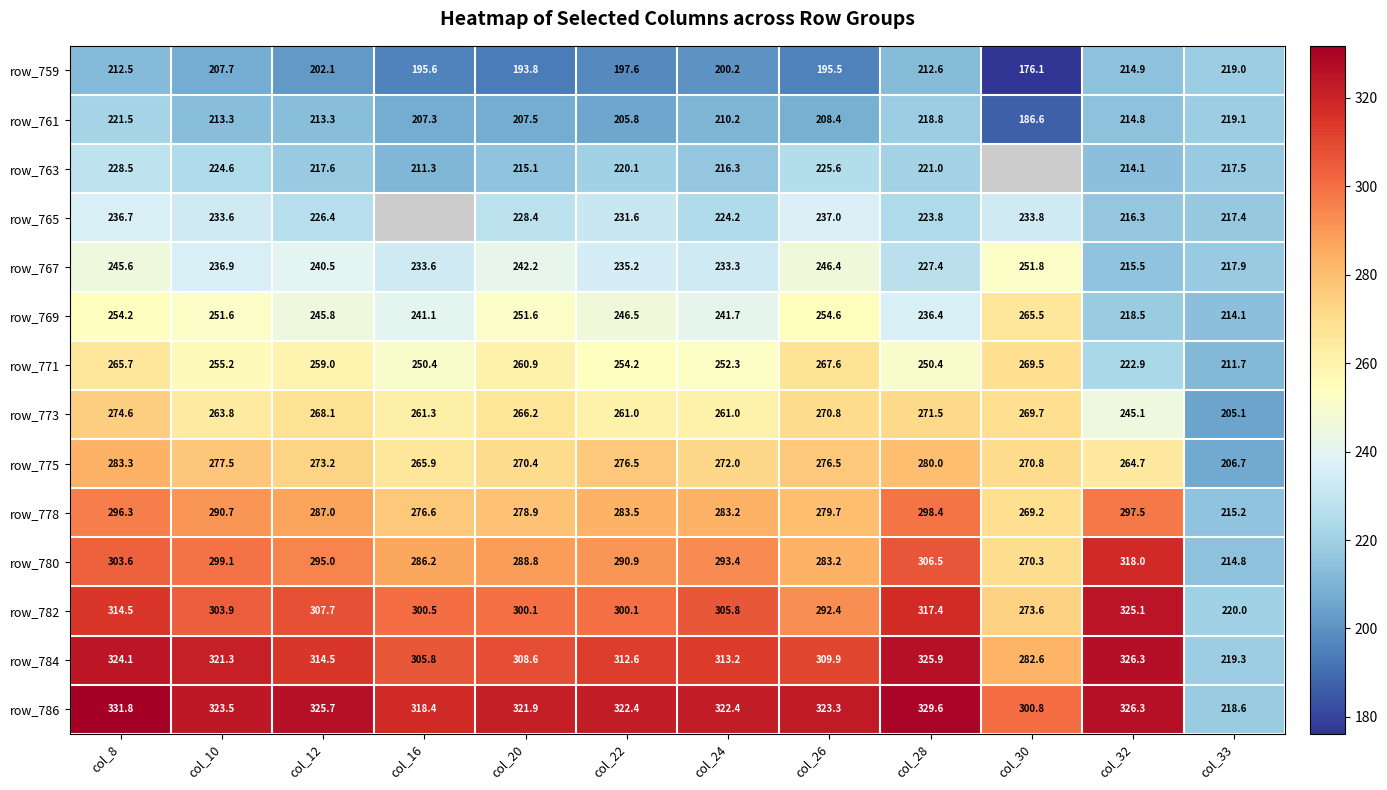

True or false: row_784 has a value of 325.9 at col_28.

True